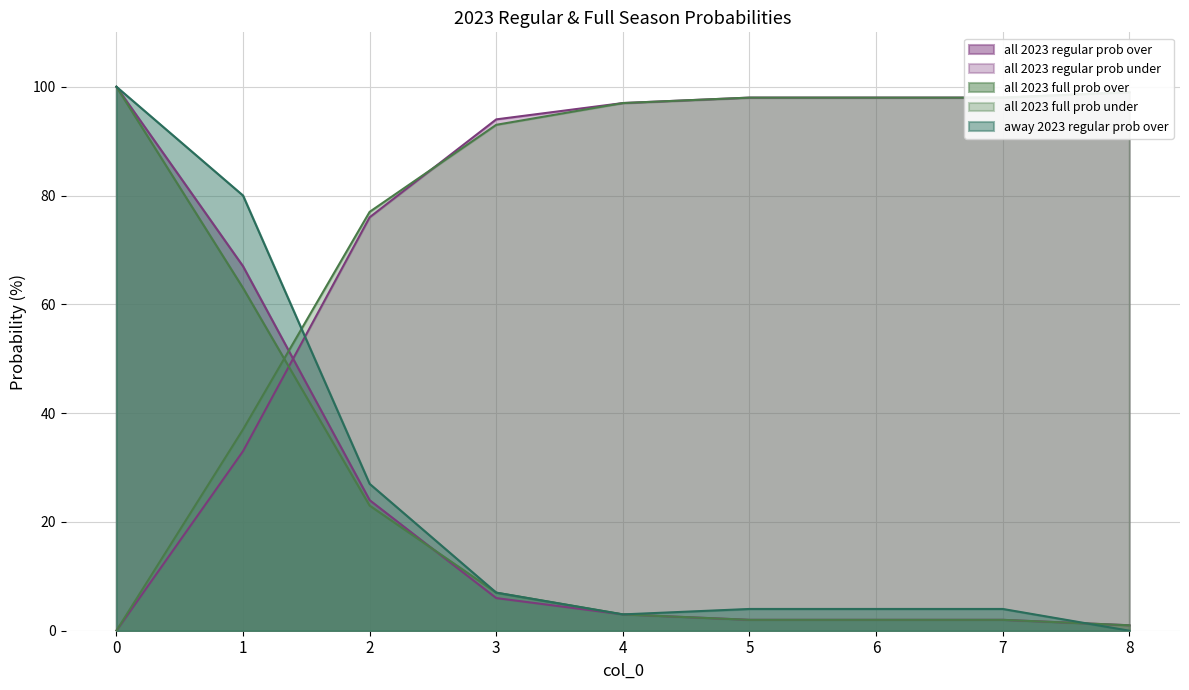

What is the difference between the maximum and minimum values in the away 2023 regular prob over series?

100